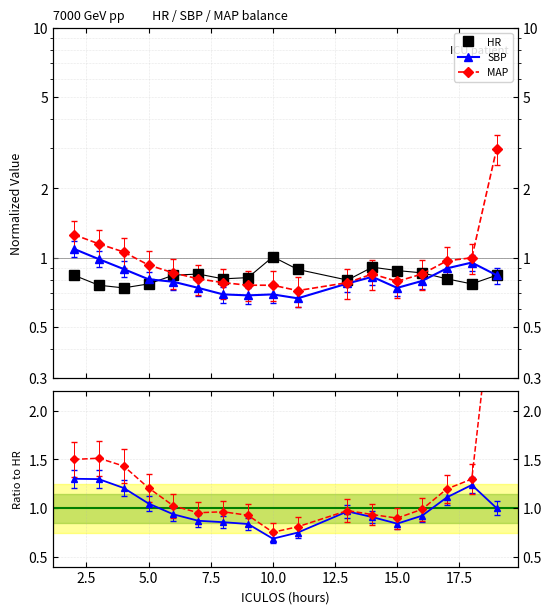

What is the minimum value shown in the chart?

0.7